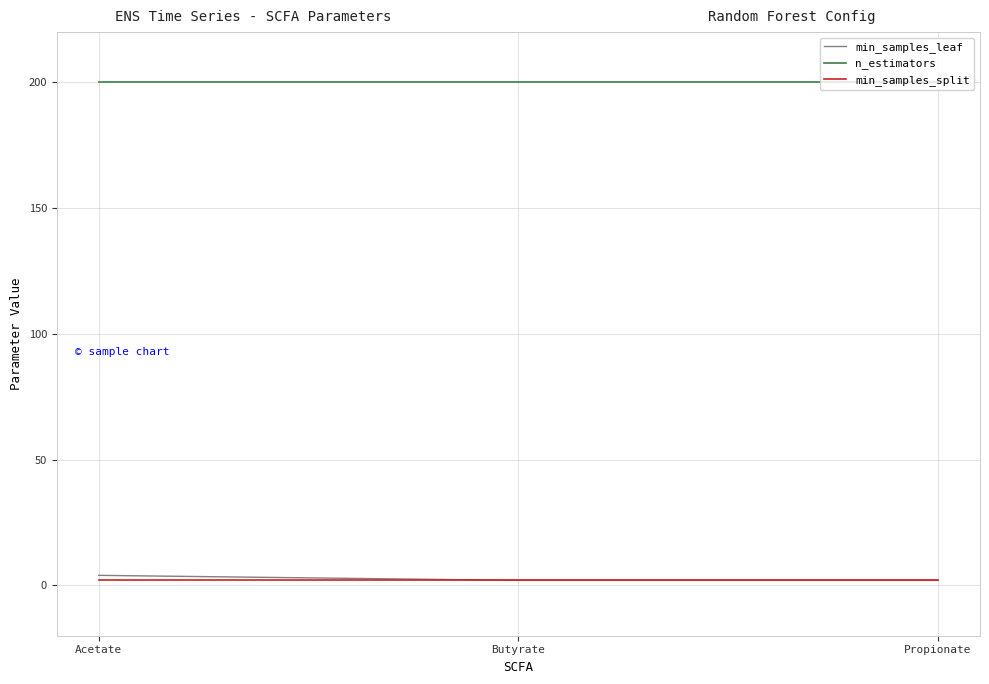

Which series has the largest total across all categories?

n_estimators